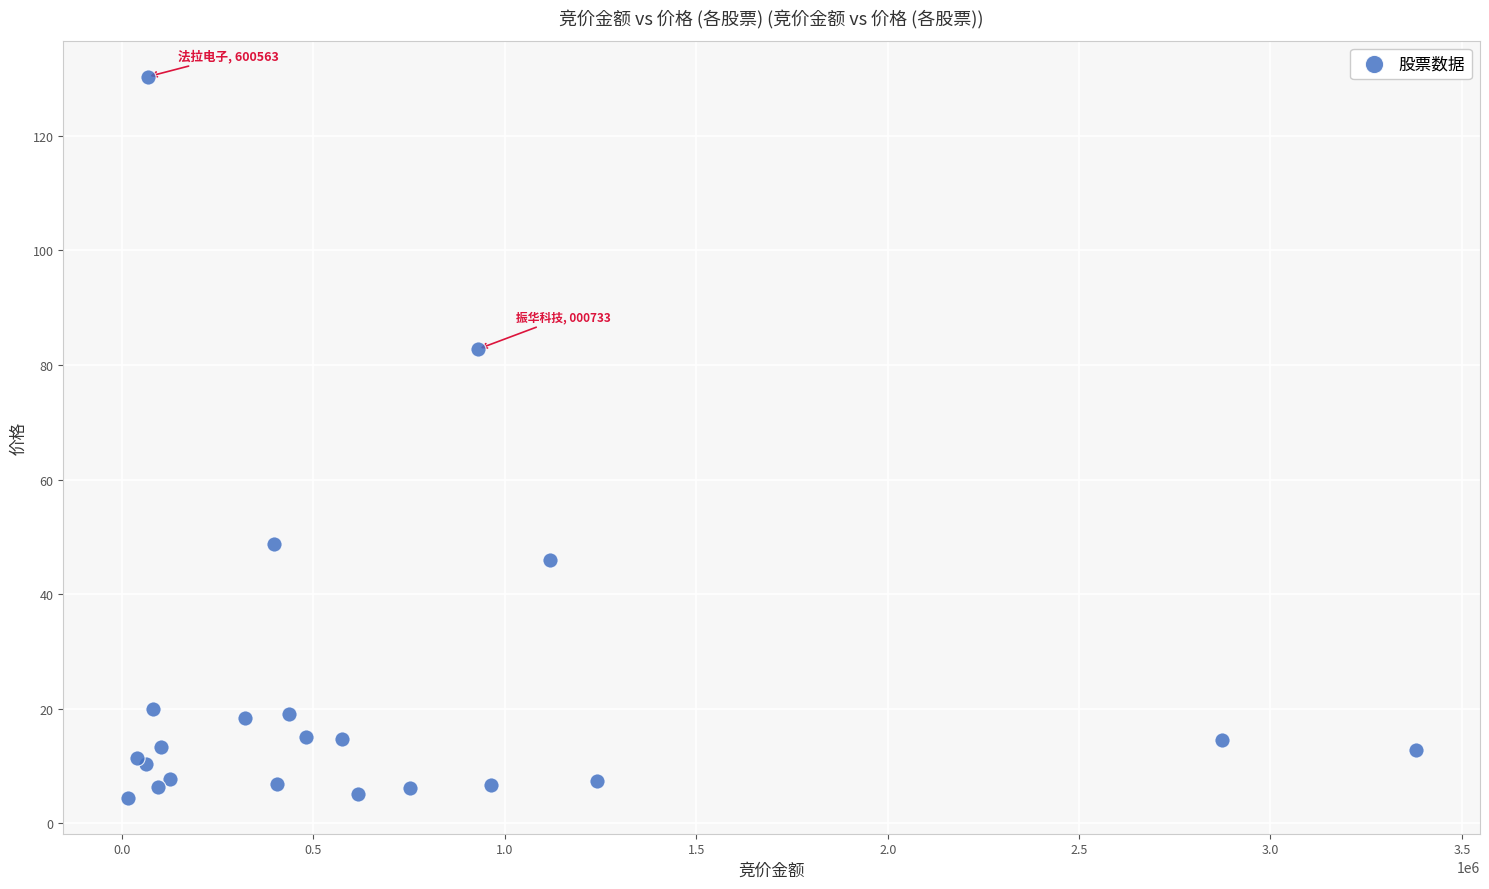

What Y value in the scatter plot is closest to 67?

82.8